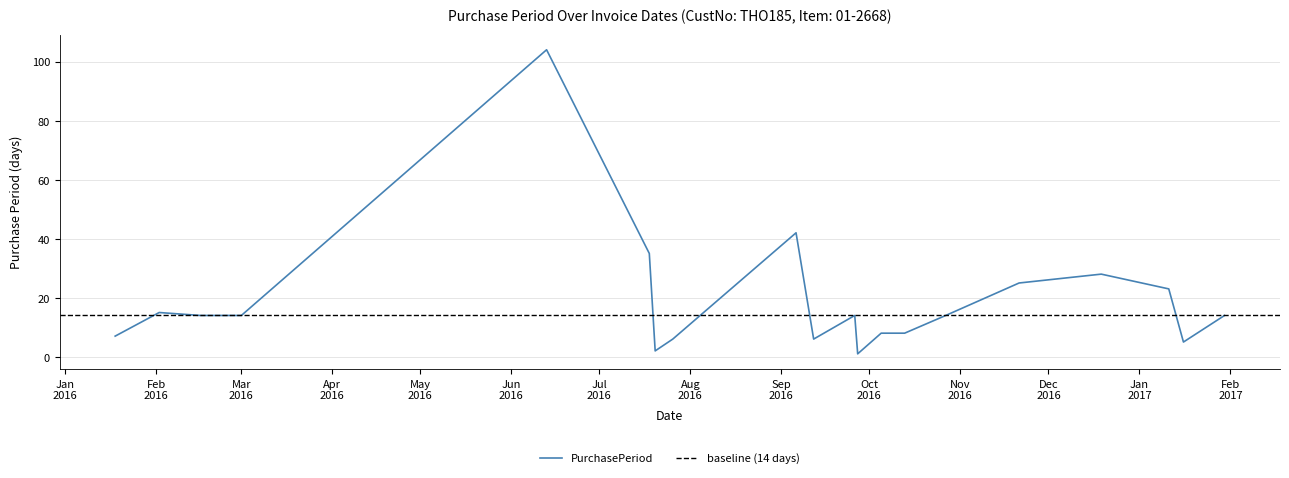

The chart shows a value of 25 at 2016-11-21. True or false?

True